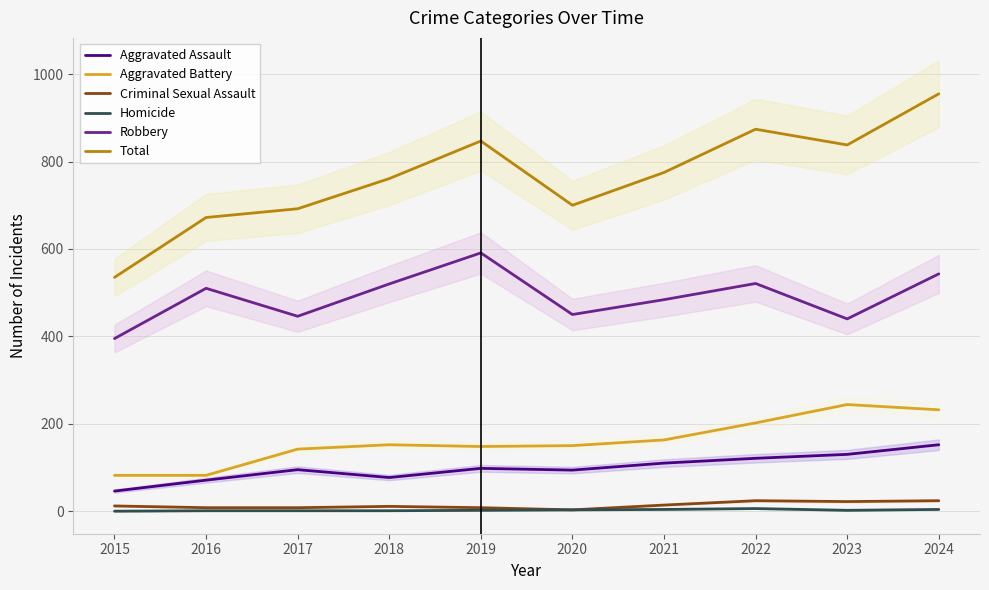

Is it true that Total equals 874 at 2022?

True